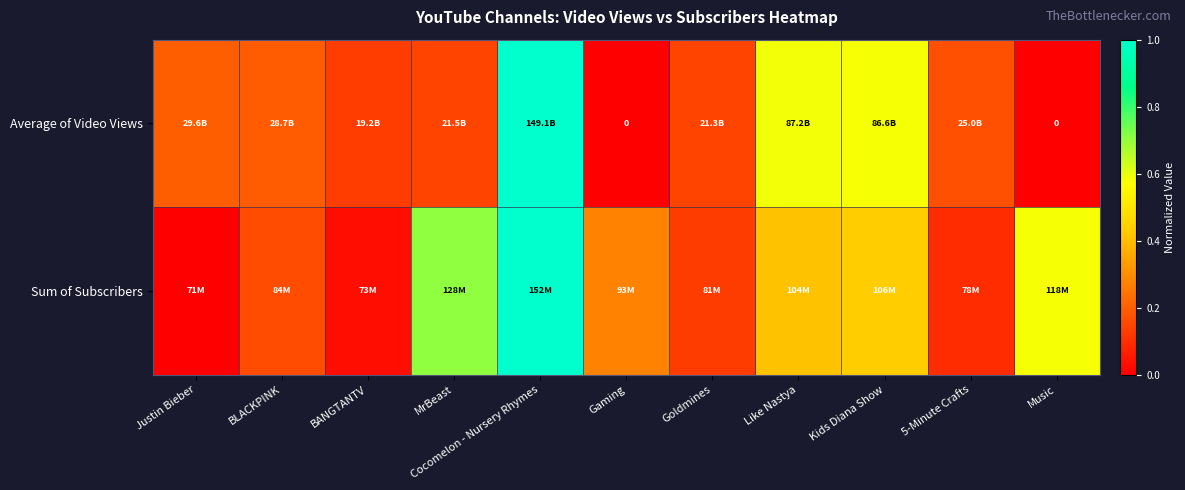

At which category does the chart reach its minimum across all series?

Gaming